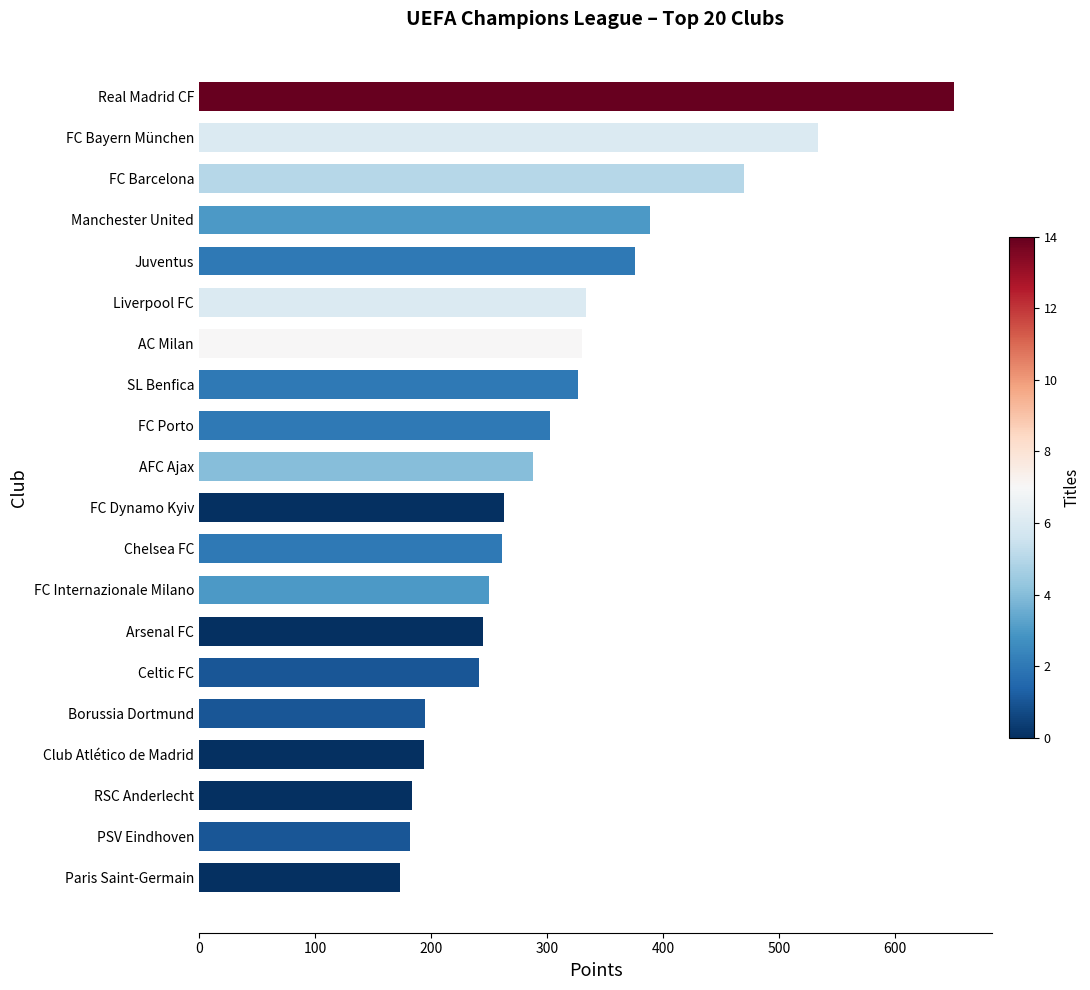

How many data points does each series have?

20